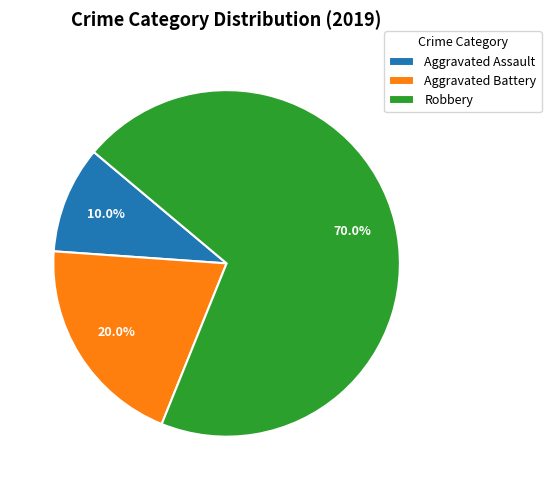

True or false: Robbery accounts for 45% of the total.

False